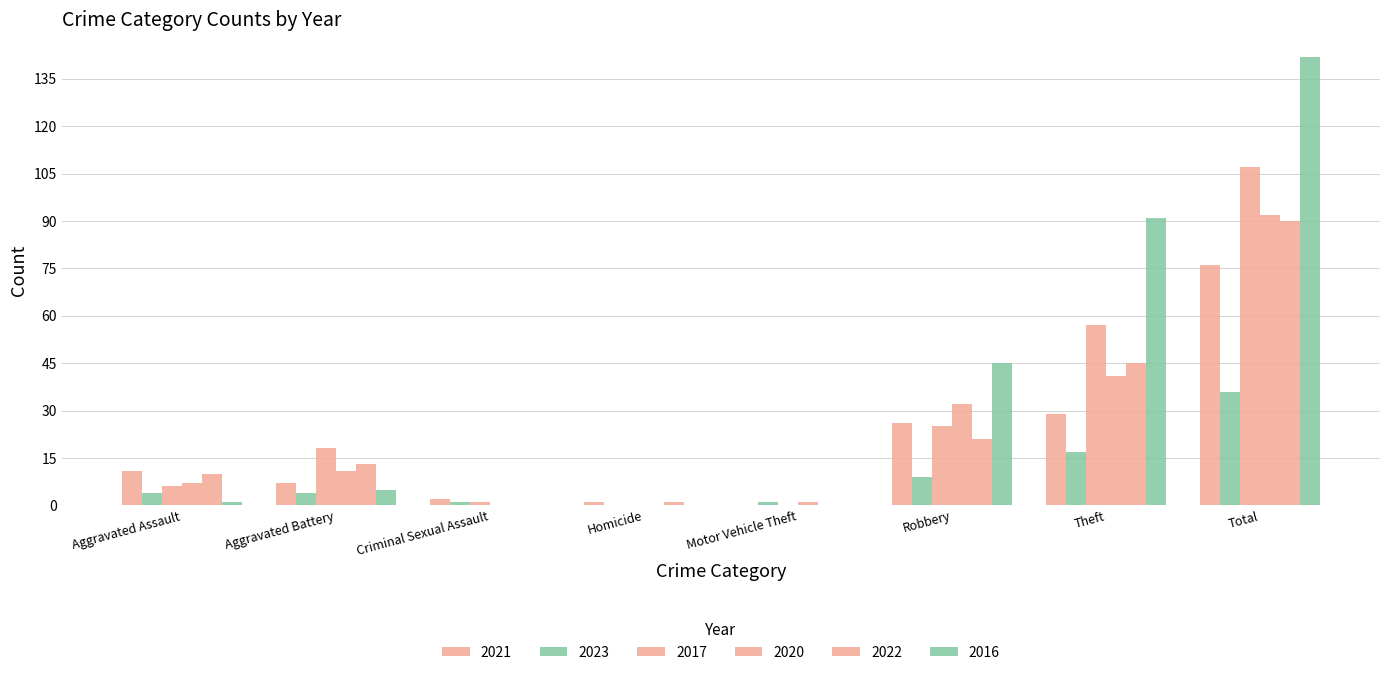

What position from the right is Aggravated Battery?

7